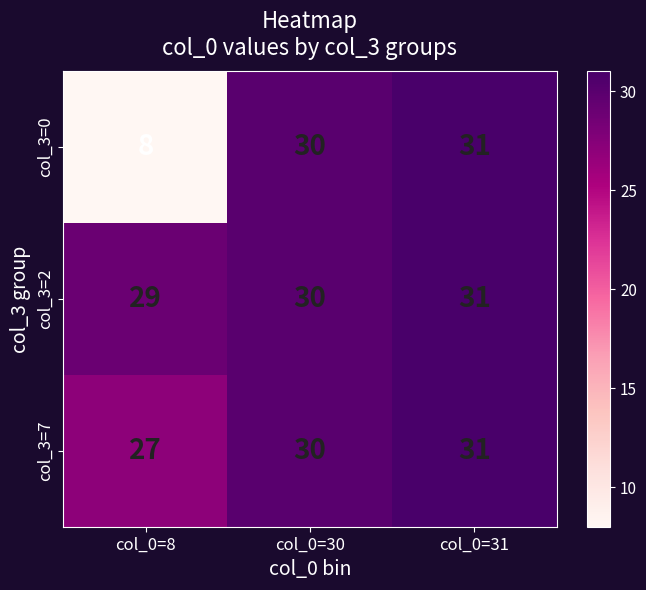

Is it true that col_3=7 equals 27 at col_0=8?

True